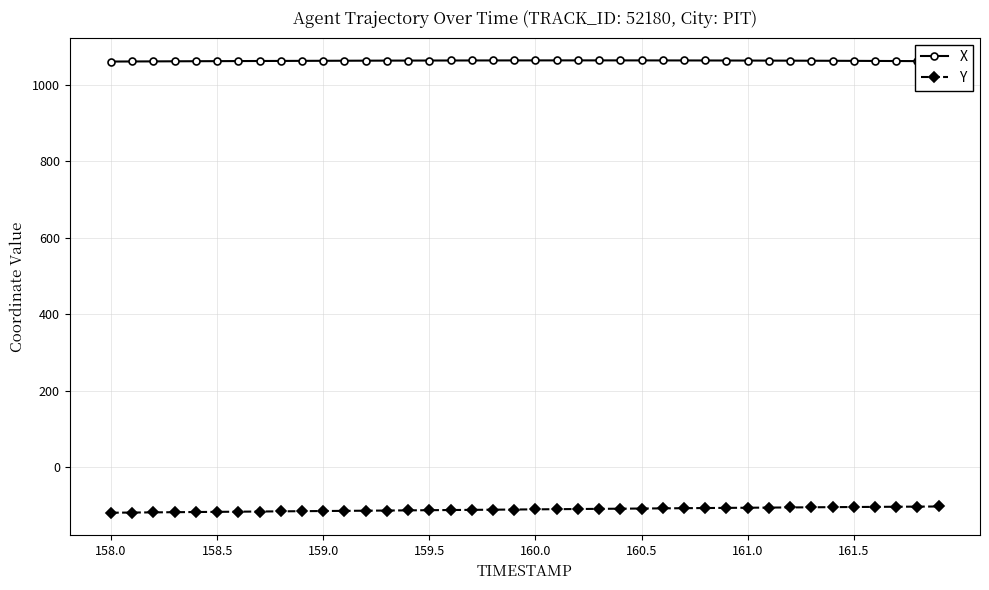

What is the maximum value for Y?

-103.2